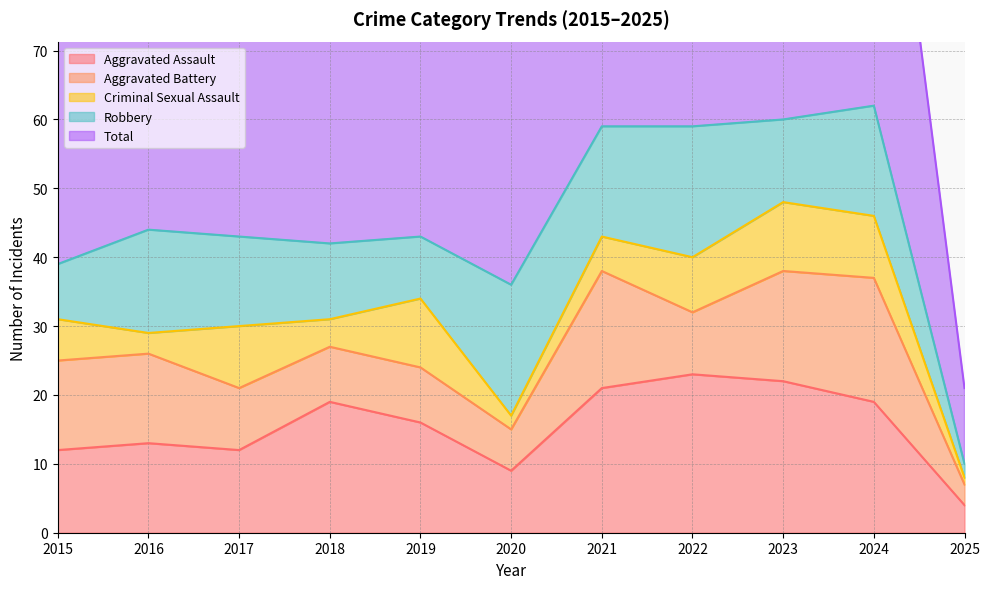

What are all the series names shown in the legend?

Aggravated Assault, Aggravated Battery, Criminal Sexual Assault, Robbery, Total